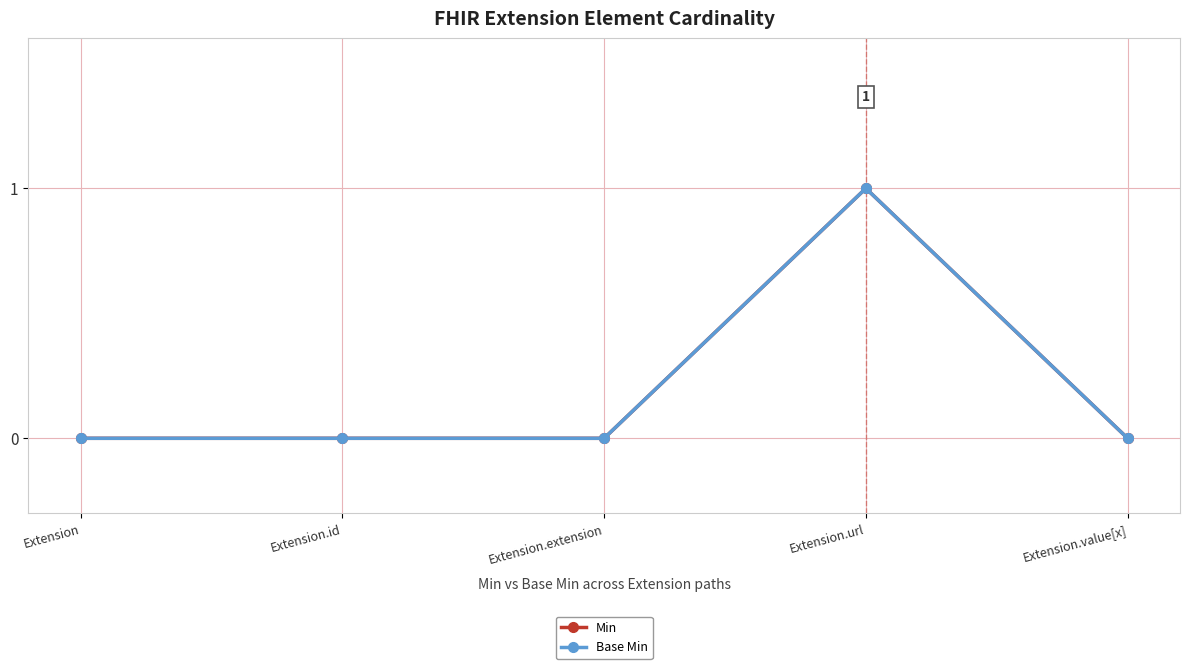

How many categories are shown in the chart?

5